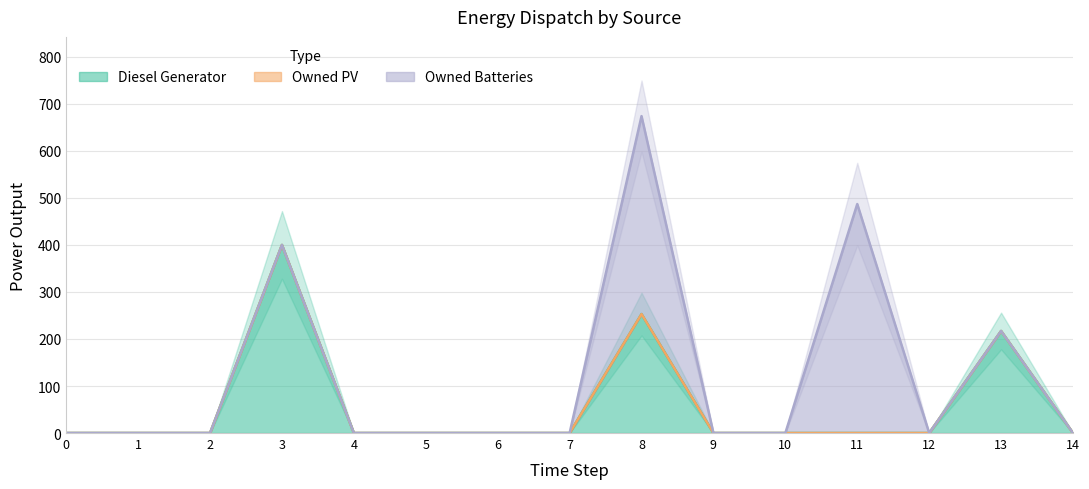

Rank the categories by Diesel Generator value from highest to lowest.

3, 8, 13, 0, 1, 2, 4, 5, 6, 7, 9, 10, 11, 12, 14